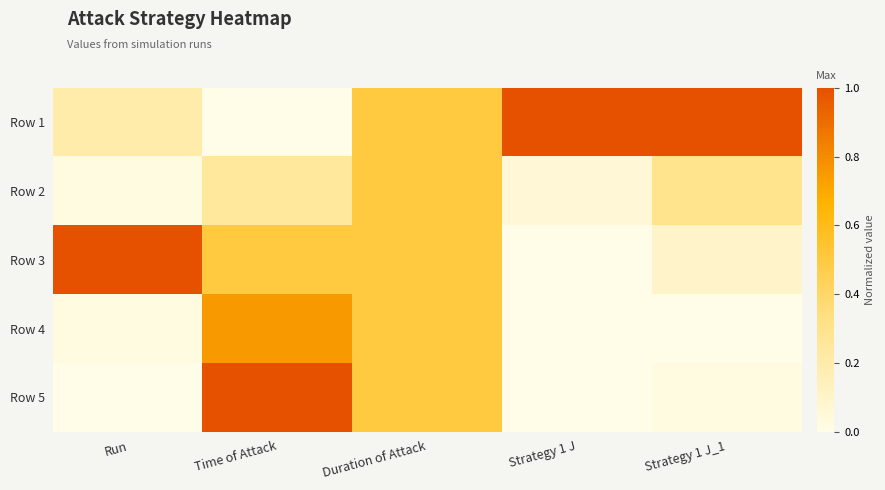

What is the difference between the highest and lowest values at Strategy 1 J?

1.0